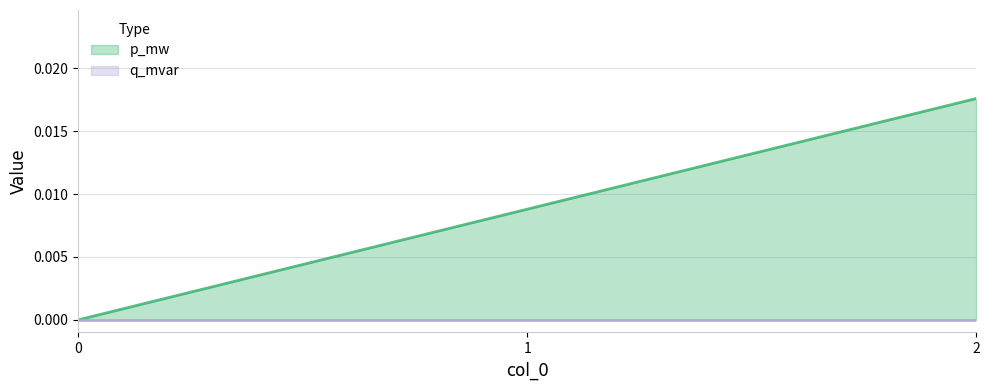

Between 1 and 2, which series saw the biggest shift?

p_mw